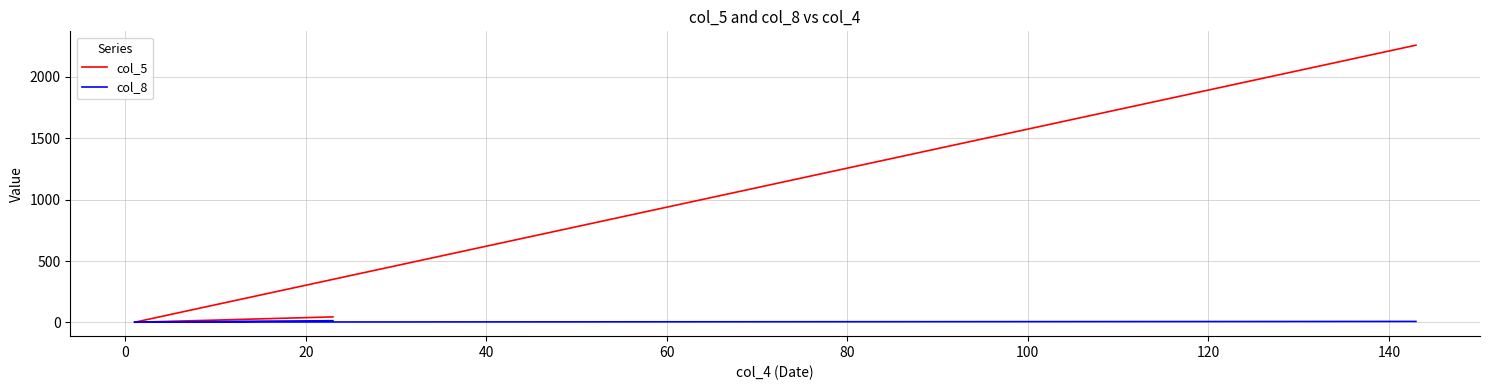

What is the sum of all col_5 values?

2304